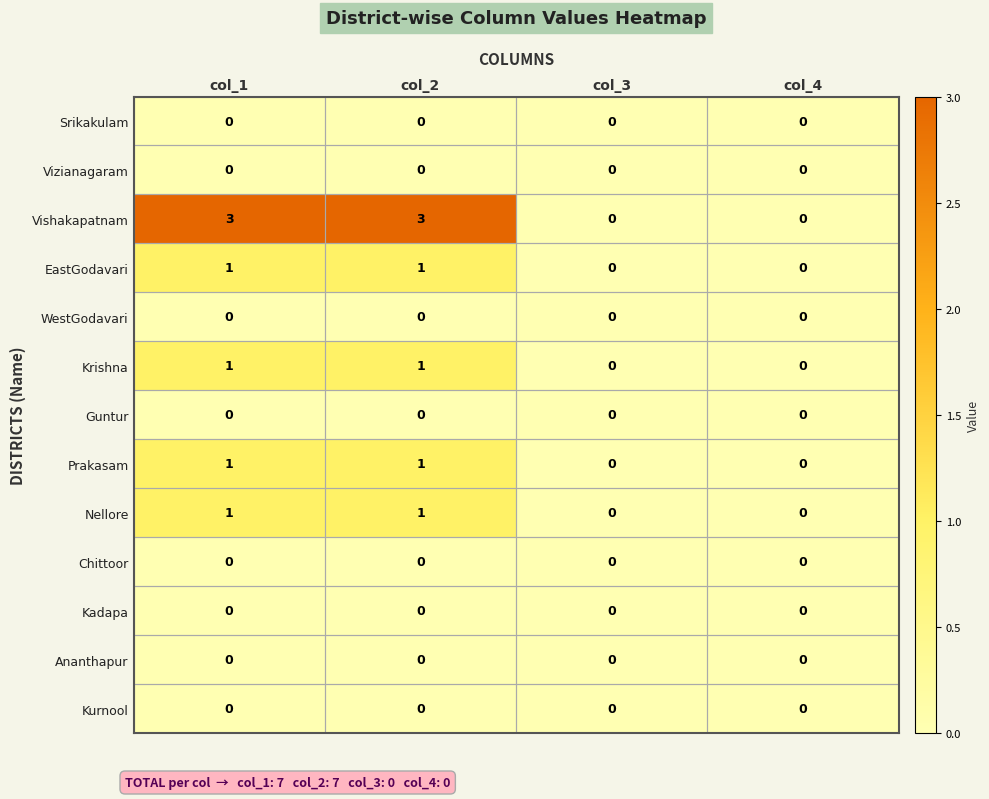

Which series has the largest total across all categories?

Vishakapatnam